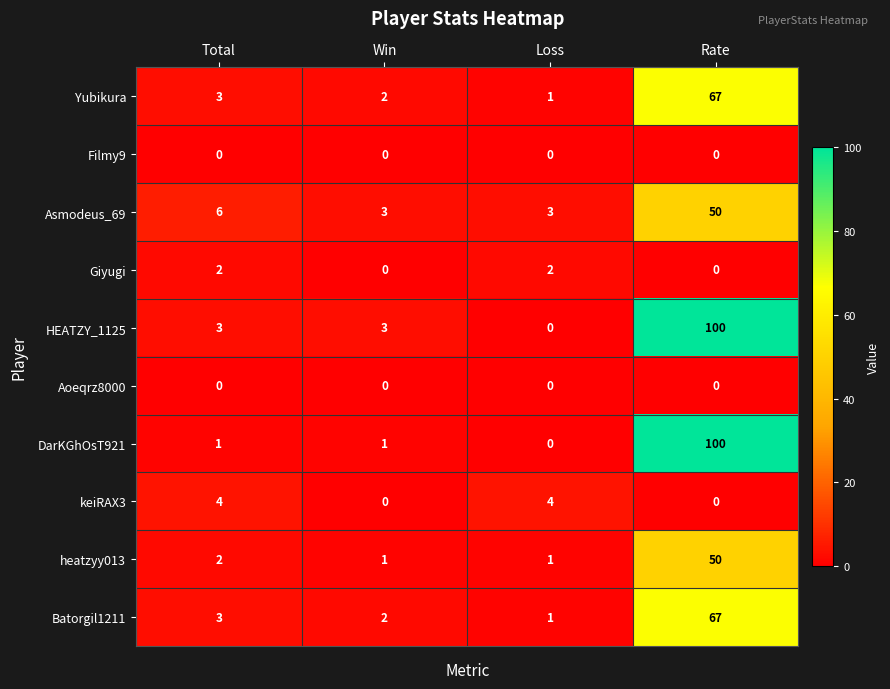

What is the difference between the maximum and minimum values in the heatzyy013 series?

49